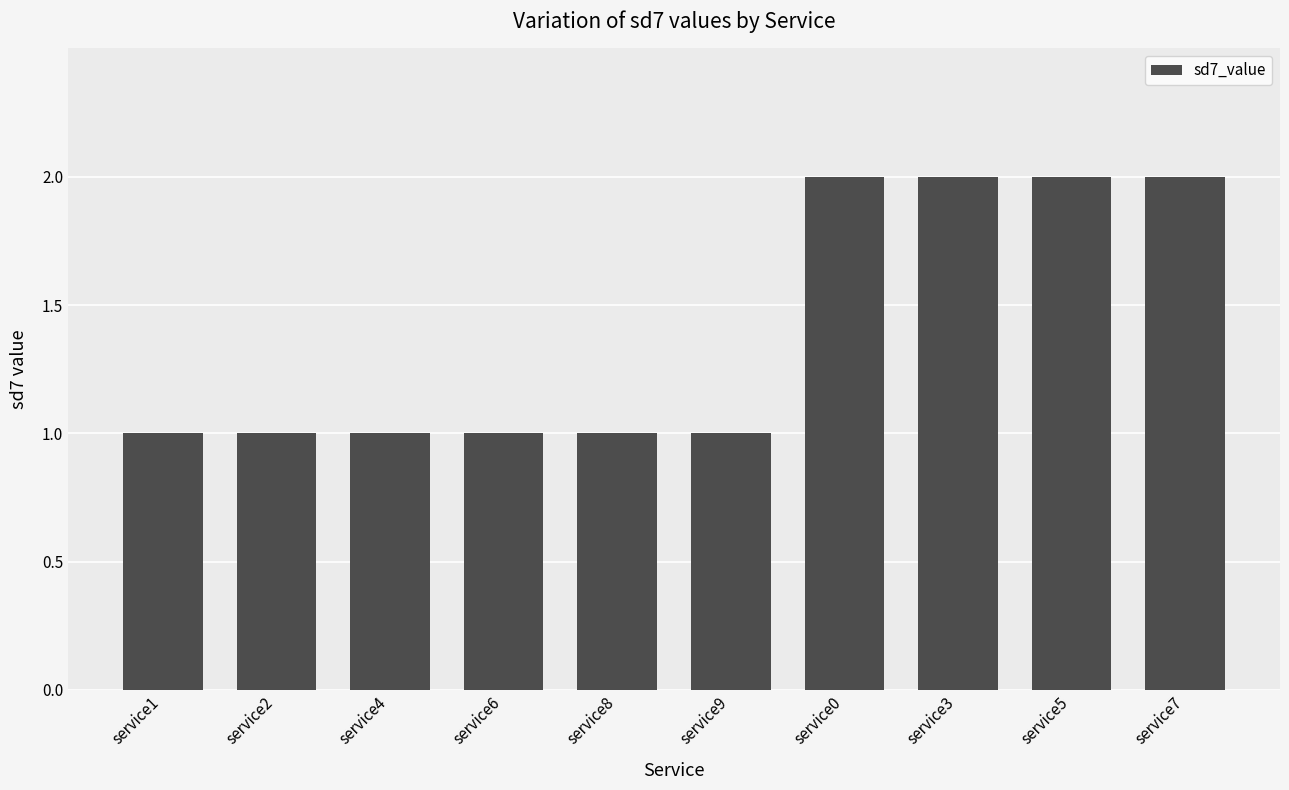

What is the label of the 4th bar from the right?

service0